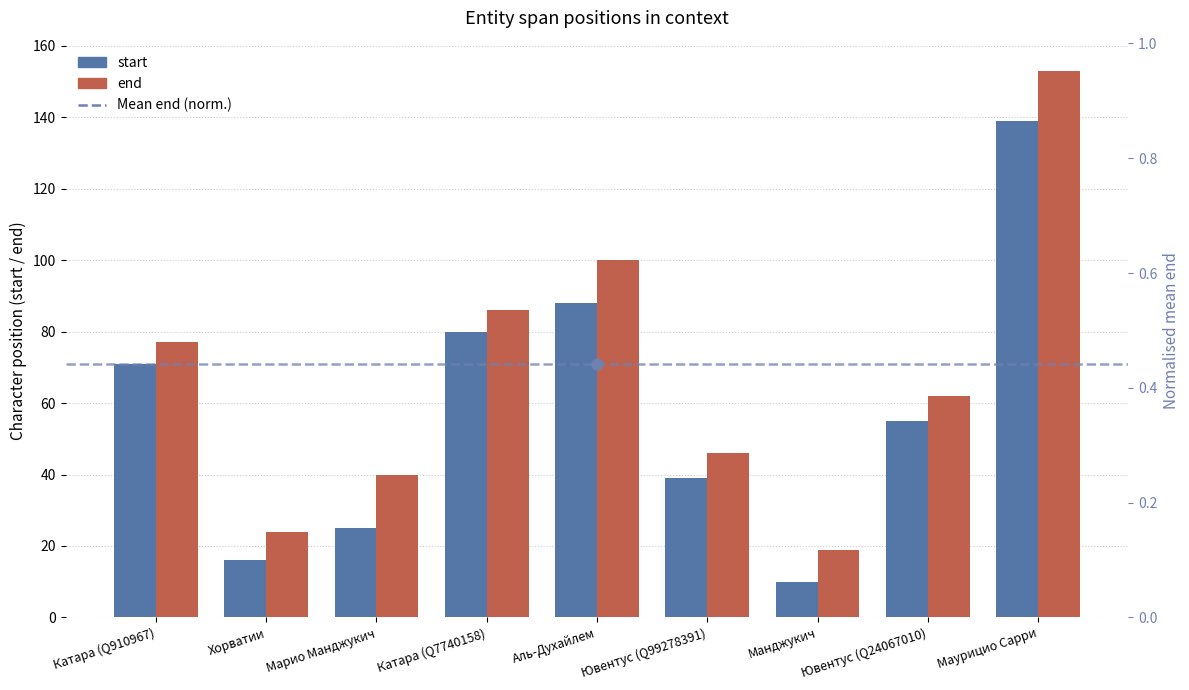

Which has a higher value, Ювентус (Q99278391) or Аль-Духайлем?

Аль-Духайлем